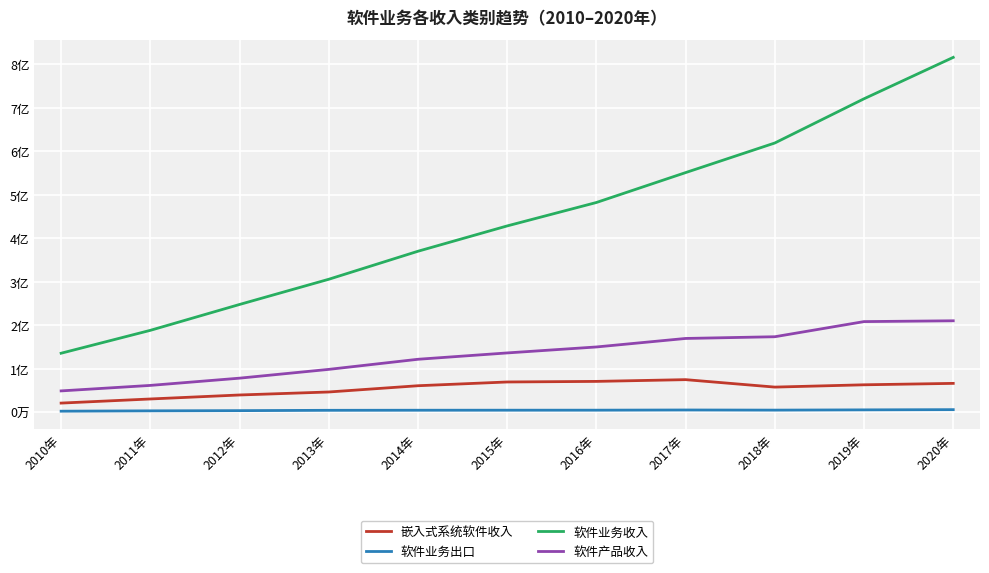

Does the chart have visible grid lines?

Yes